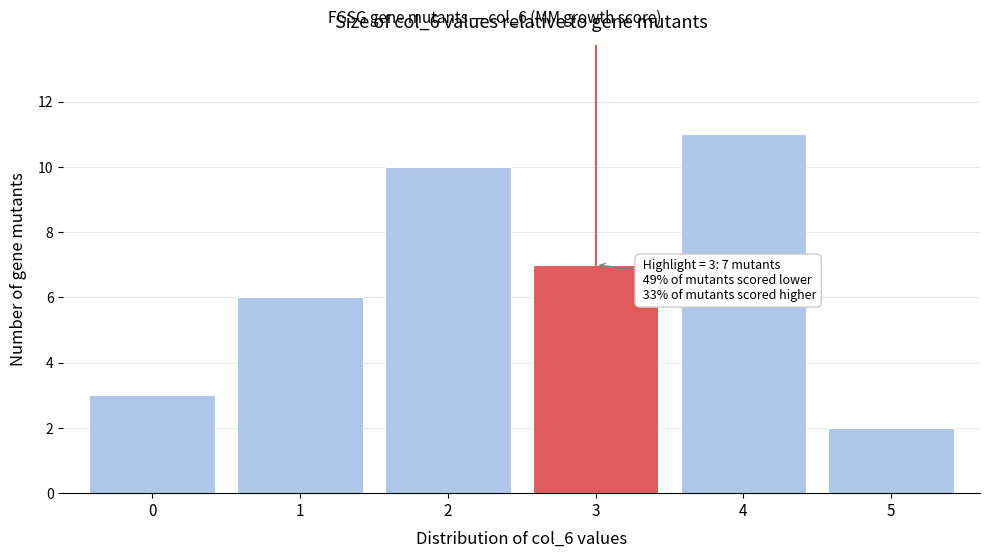

Which range on the x-axis has the tallest bar?

3.5 to 4.5